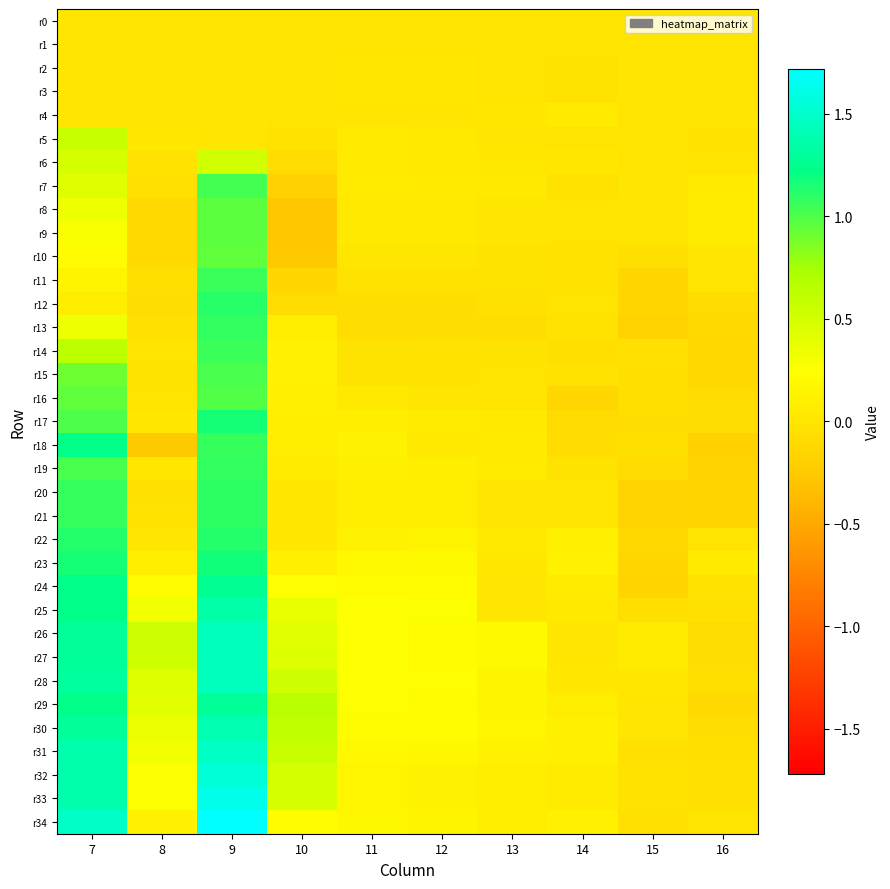

At 15, list the series in order from smallest to largest.

r13, r21, r20, r24, r23, r12, r11, r22, r19, r17, r15, r18, r25, r16, r10, r31, r34, r14, r32, r33, r9, r8, r4, r6, r1, r0, r3, r2, r29, r30, r7, r5, r28, r27, r26